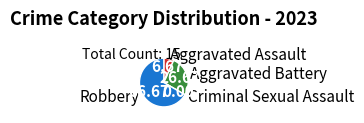

Between Aggravated Battery and Aggravated Assault, which is larger?

Aggravated Battery